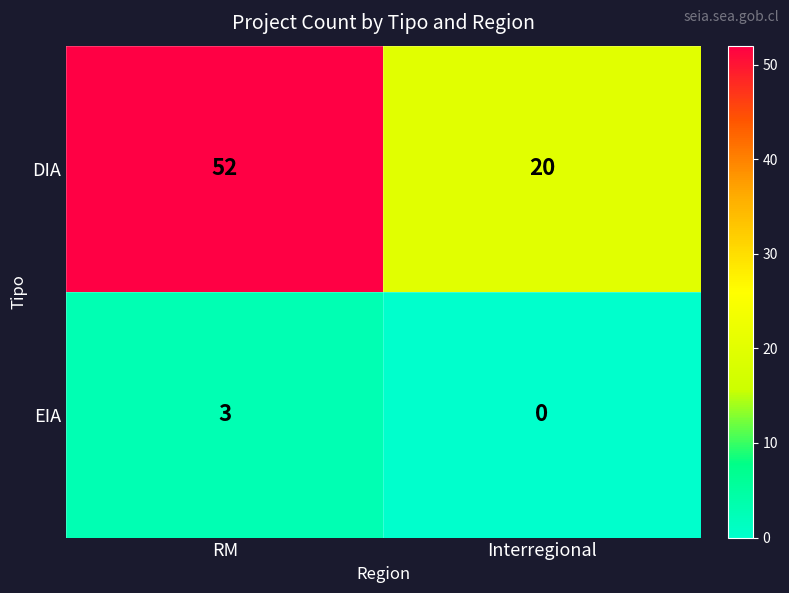

Is it true that EIA equals 0 at Interregional?

True